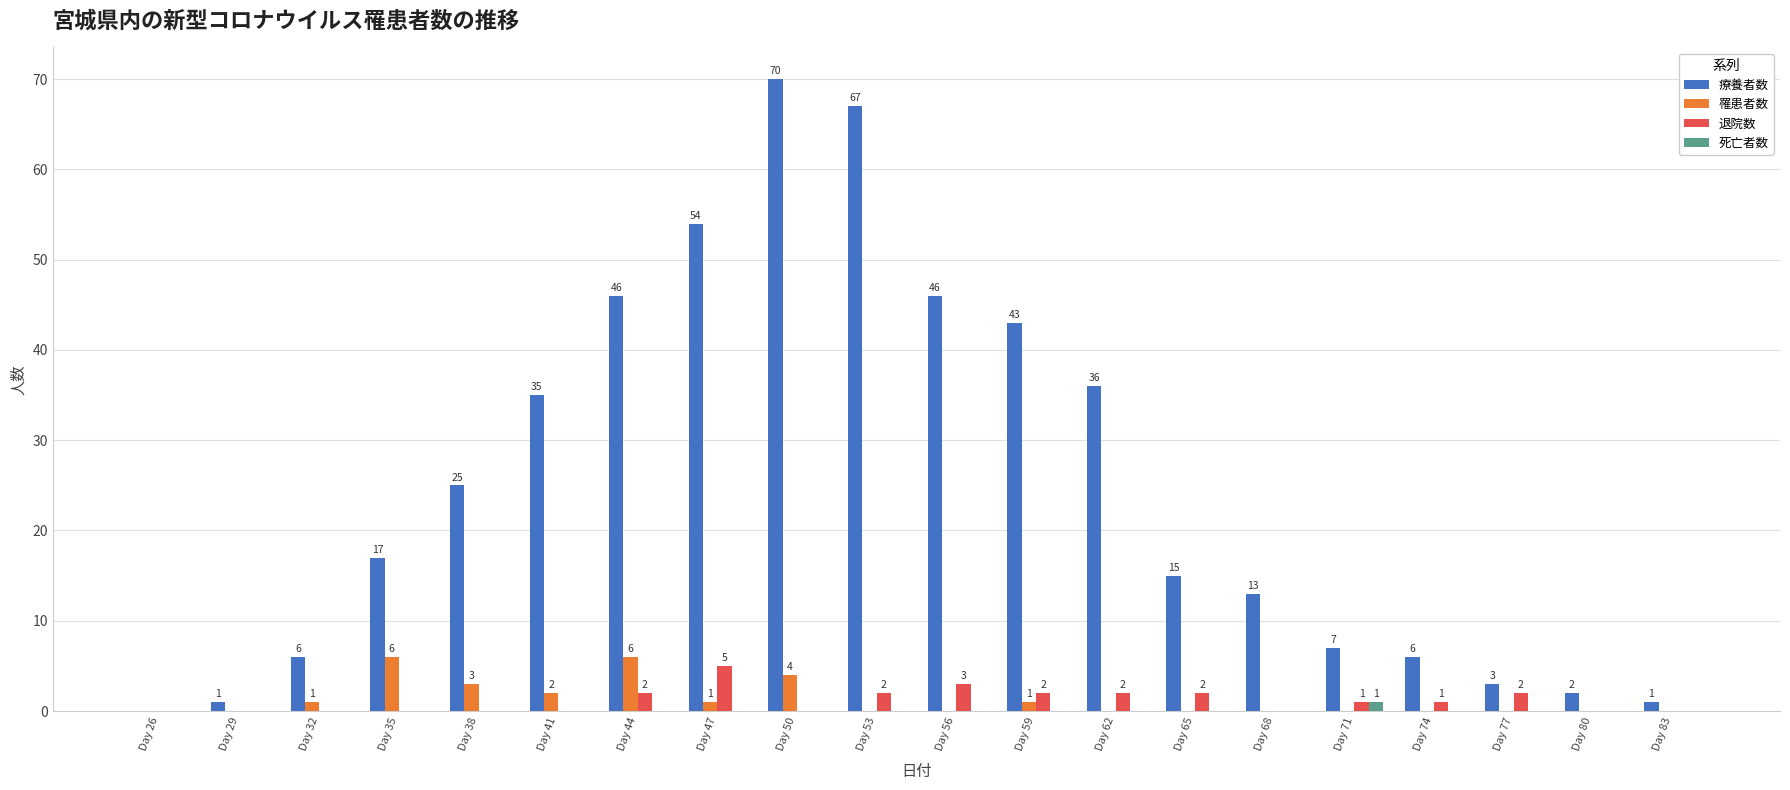

Is it true that 退院数 equals 2 at Day 53?

True